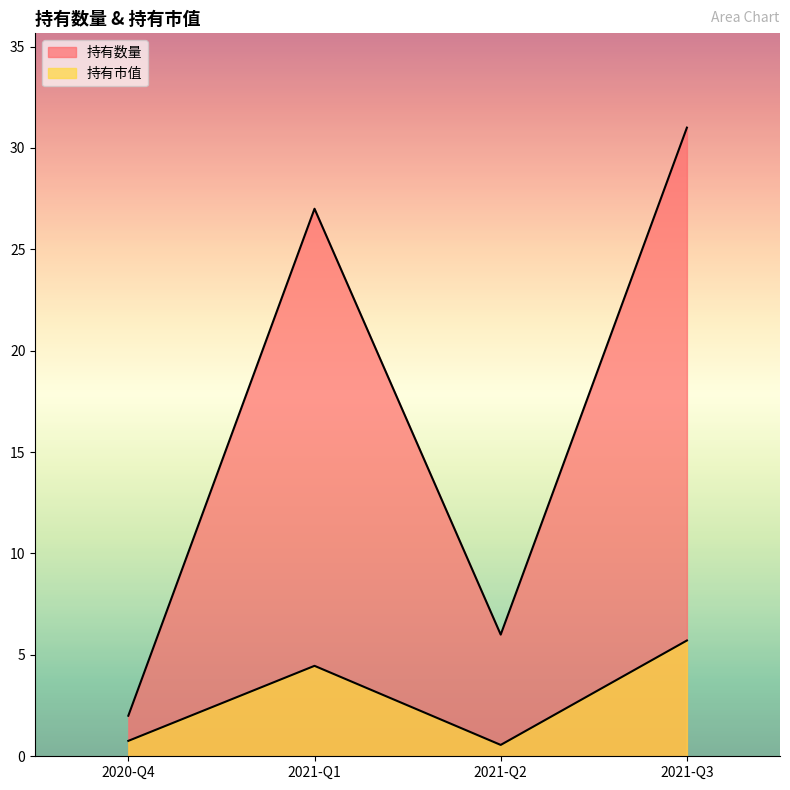

What is the smallest value displayed?

0.6